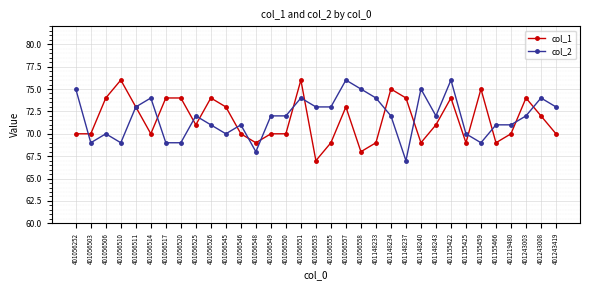

Reading left to right, extract all data points from this chart.

col_1: 70	70	74	76	73	70	74	74	71	74	73	70	69	70	70	76	67	69	73	68	69	75	74	69	71	74	69	75	69	70	74	72	70
col_2: 75	69	70	69	73	74	69	69	72	71	70	71	68	72	72	74	73	73	76	75	74	72	67	75	72	76	70	69	71	71	72	74	73